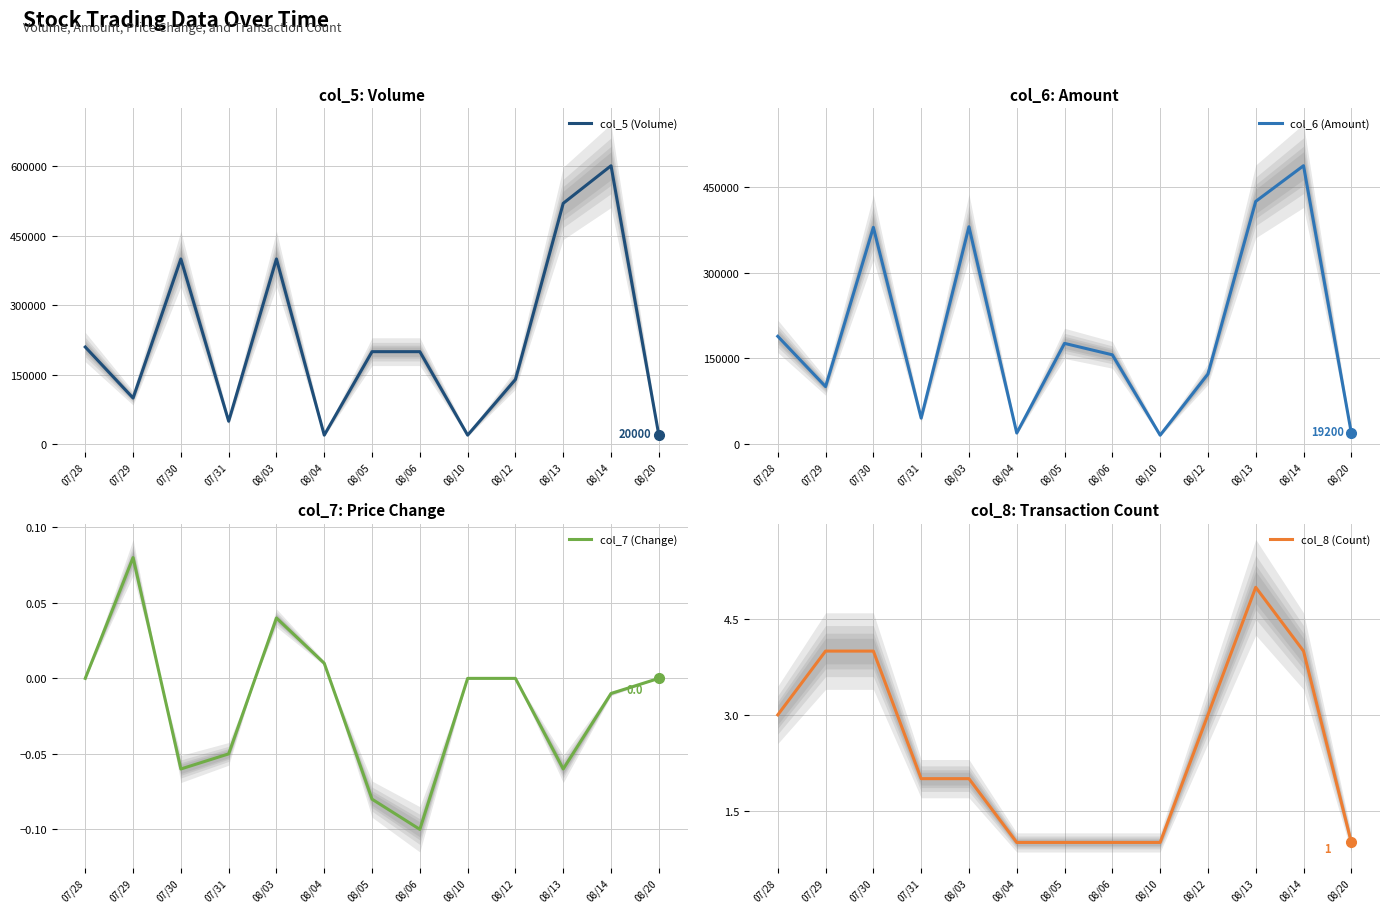

True or false: col_7 (Change) has a value of -0.0 at 07/30.

False